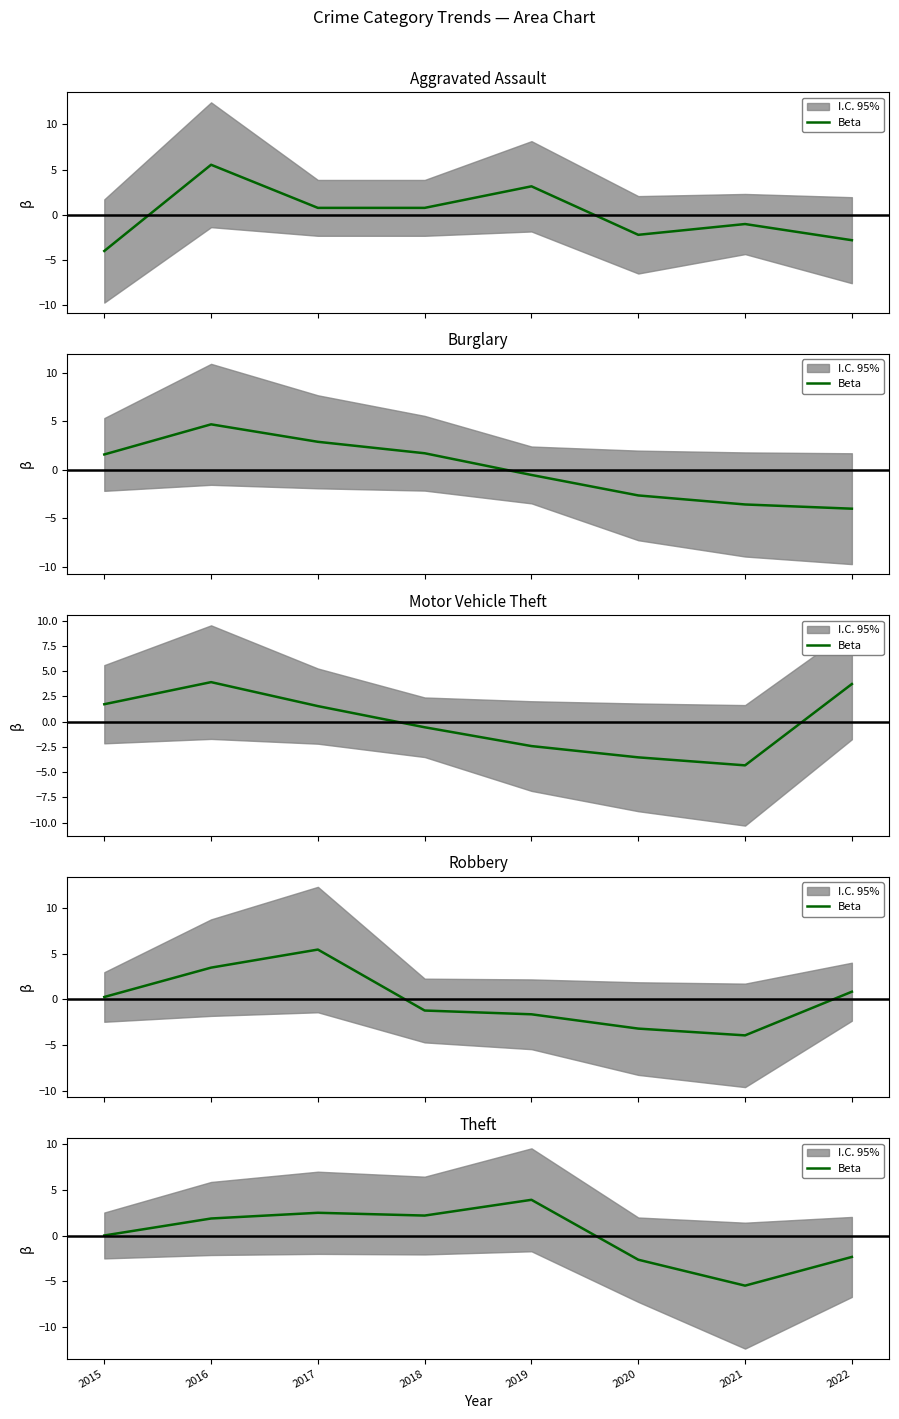

The chart shows a value of -3.8 at 2020. True or false?

False